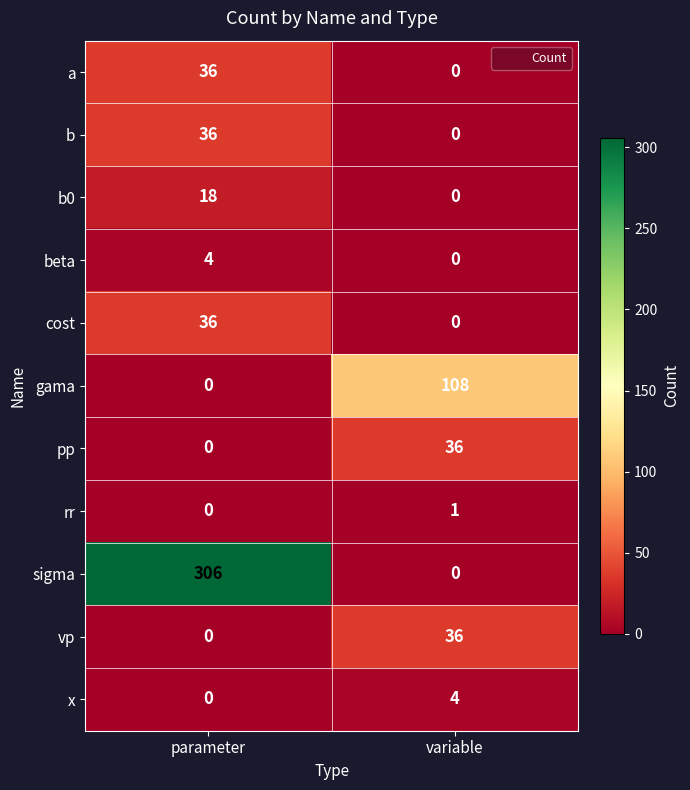

At how many categories does at least one series exceed 258?

1